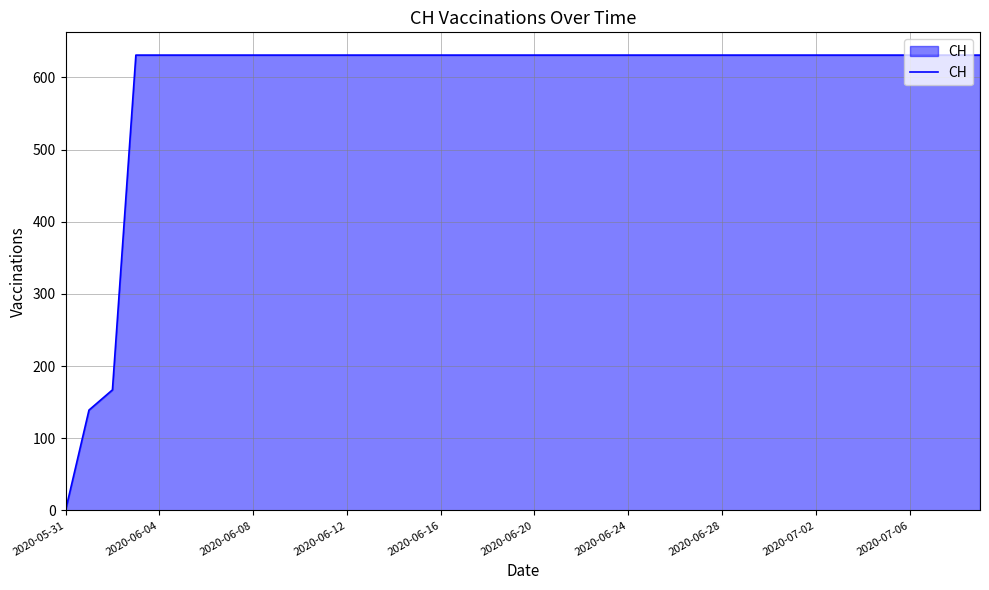

What is the greatest value displayed?

631